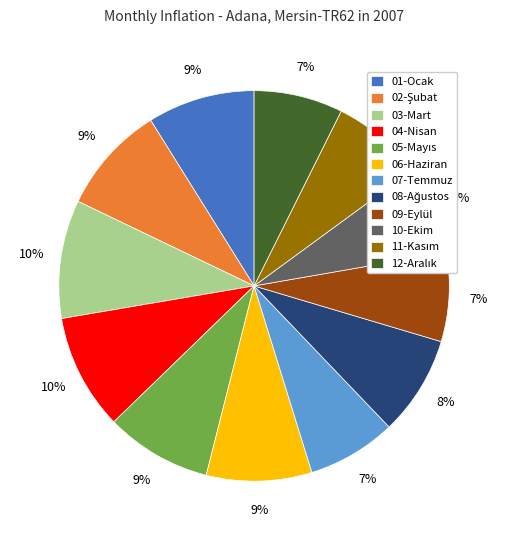

To the nearest percent, what portion does 07-Temmuz represent?

7%